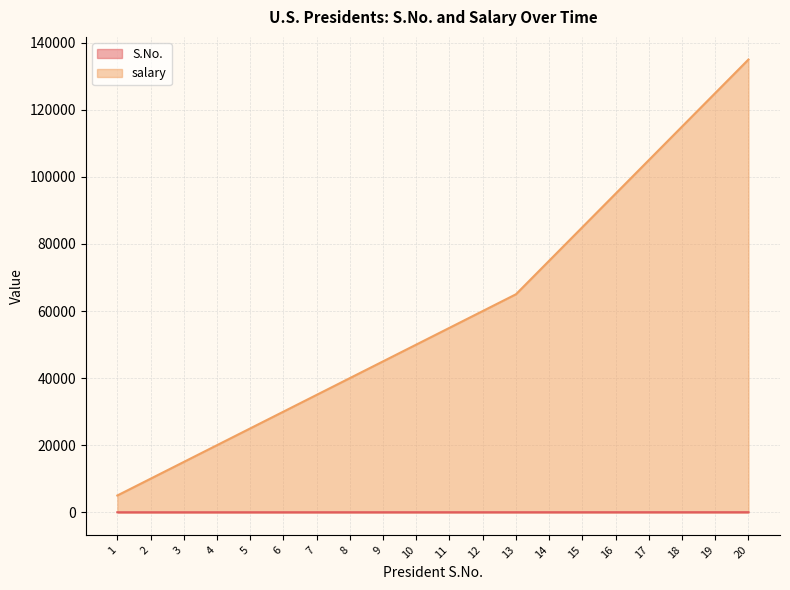

True or false: salary and S.No. intersect in this chart.

False